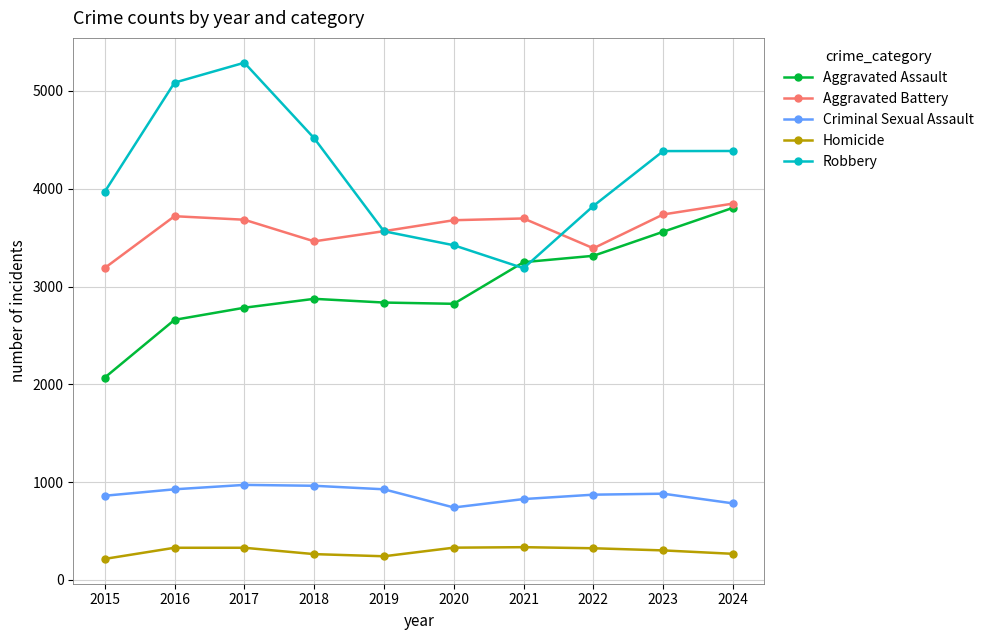

What is the highest value of the Homicide series?

334